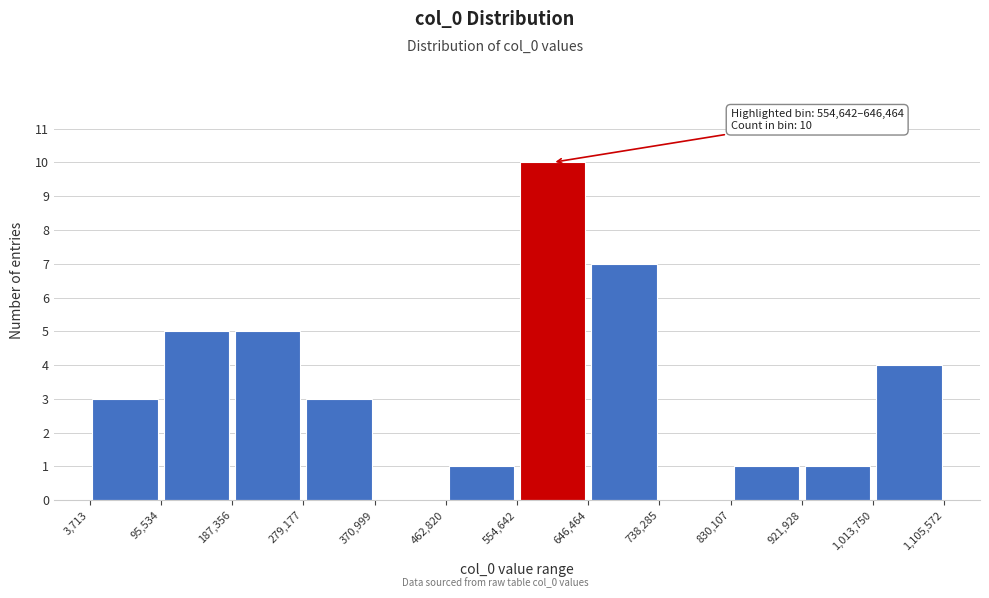

Over which range of the x-axis is the bar tallest?

554,642 to 646,464